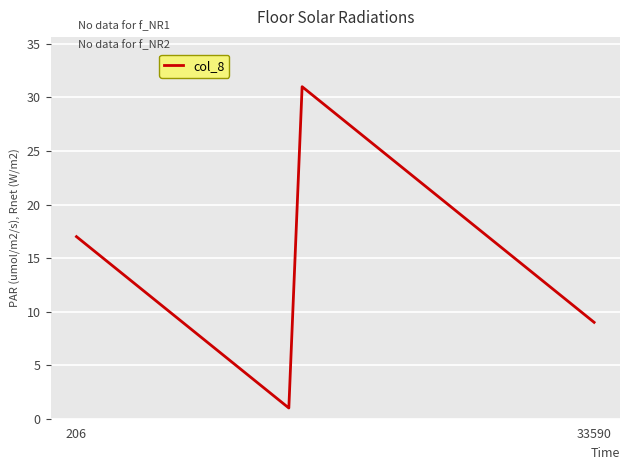

What is the smallest value displayed?

1